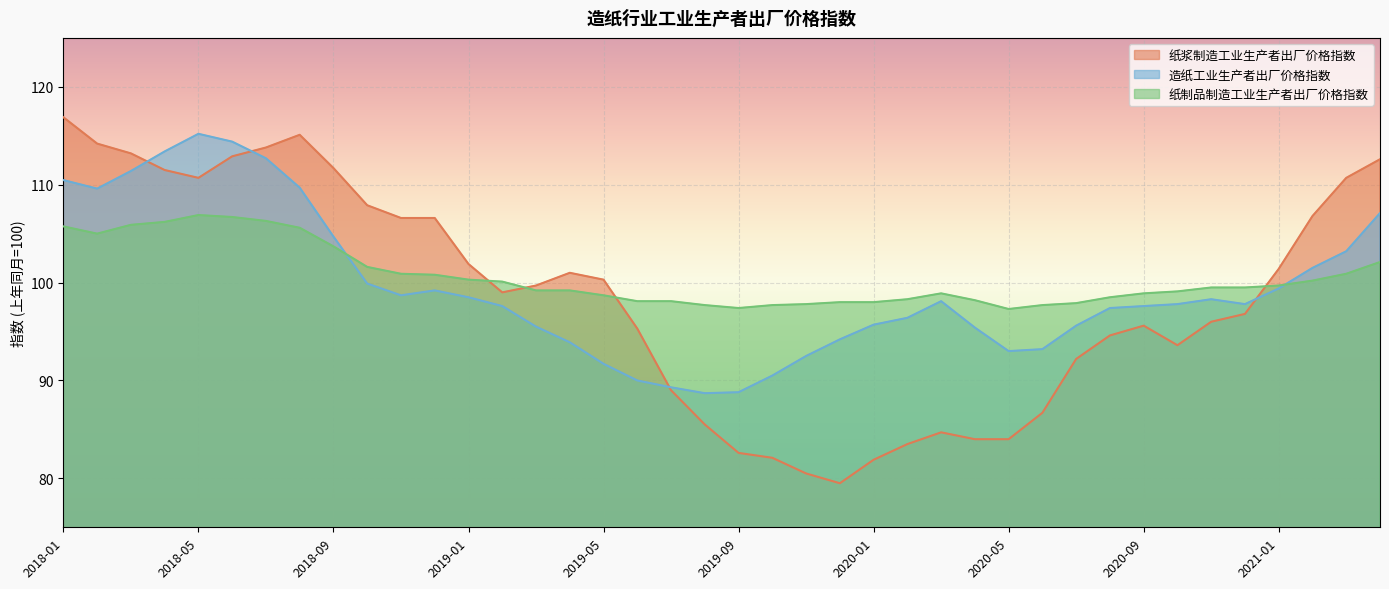

What is the label of the 25th point from the left?

2020-01